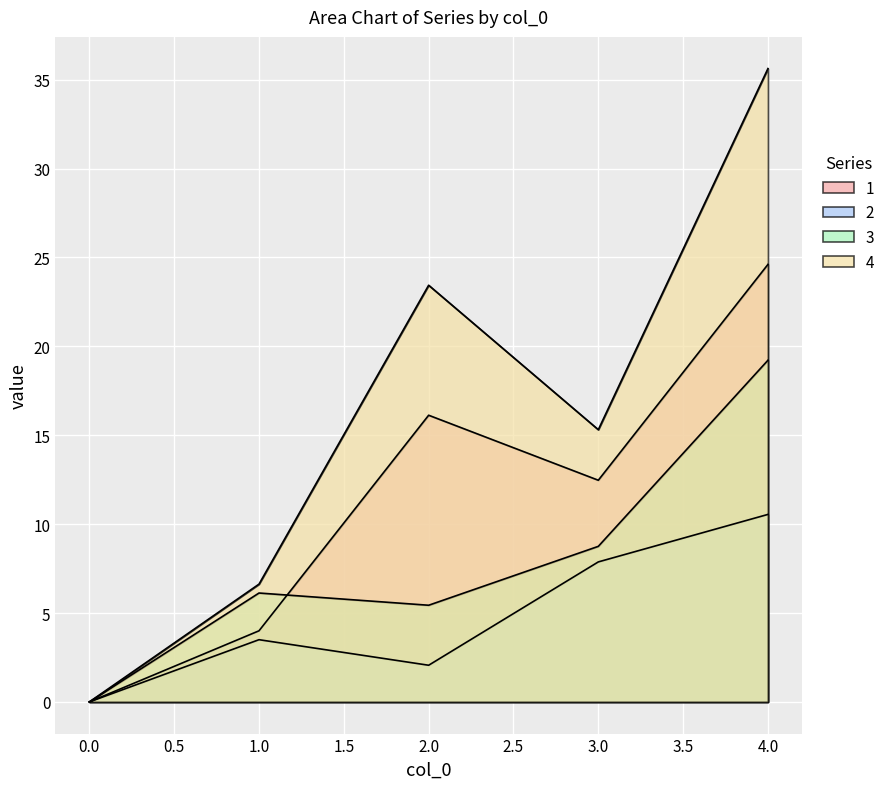

Which series changed the most between 0 and 3?

4